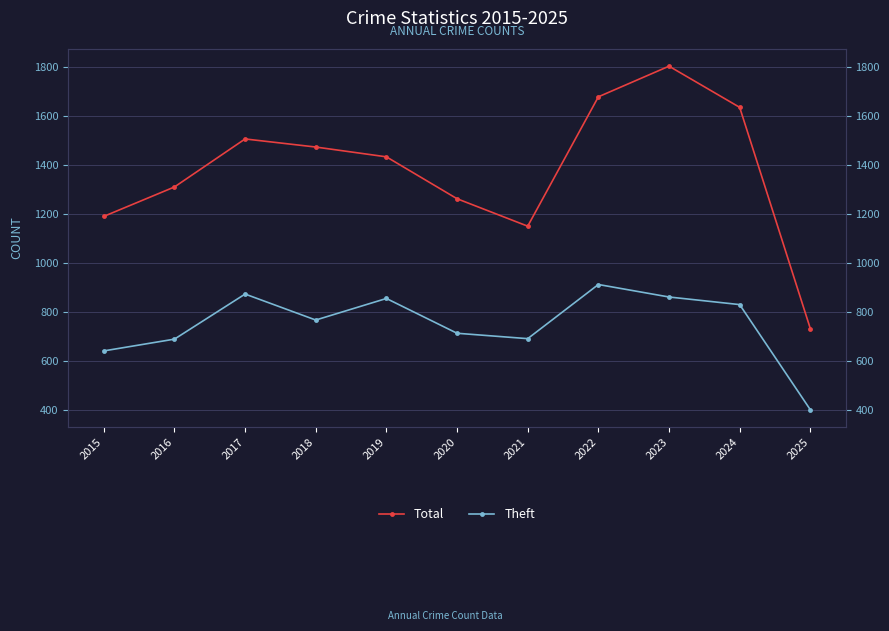

Reading right to left, what are all the values shown in this chart?

Total: 732	1635	1803	1678	1150	1262	1433	1473	1506	1310	1190
Theft: 401	830	861	912	691	713	855	767	873	689	641